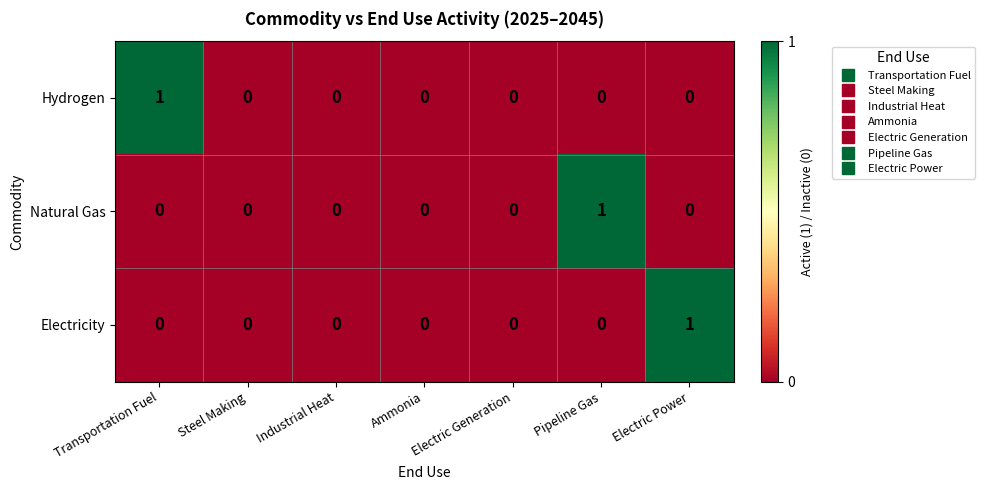

The value of Natural Gas at Steel Making is 0. True or false?

True